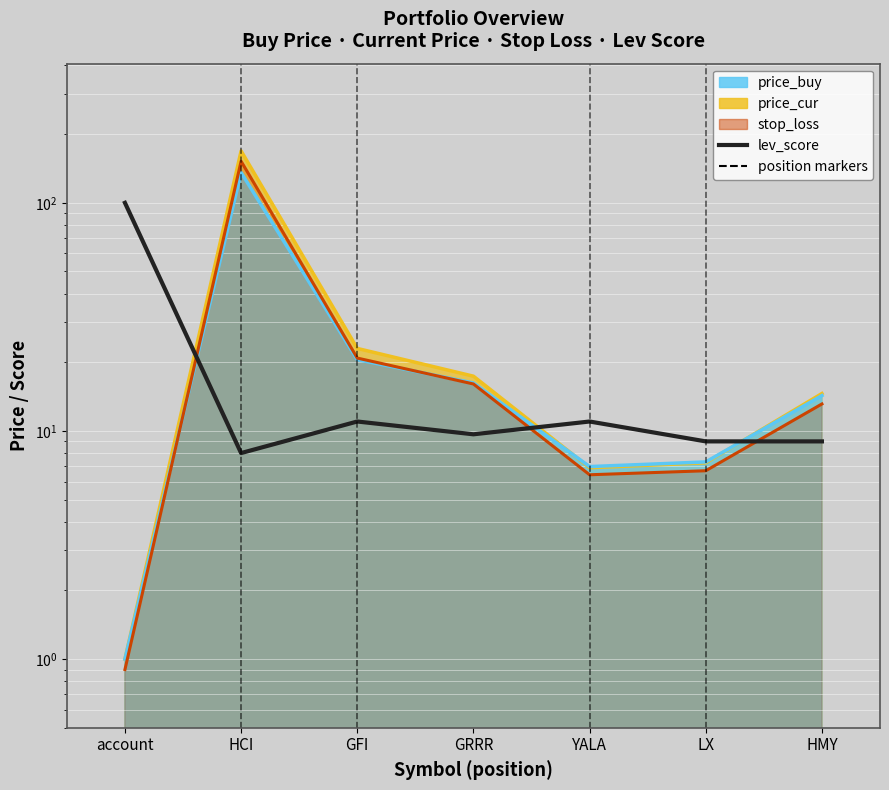

True or false: the data shows 11.0 at GFI.

True